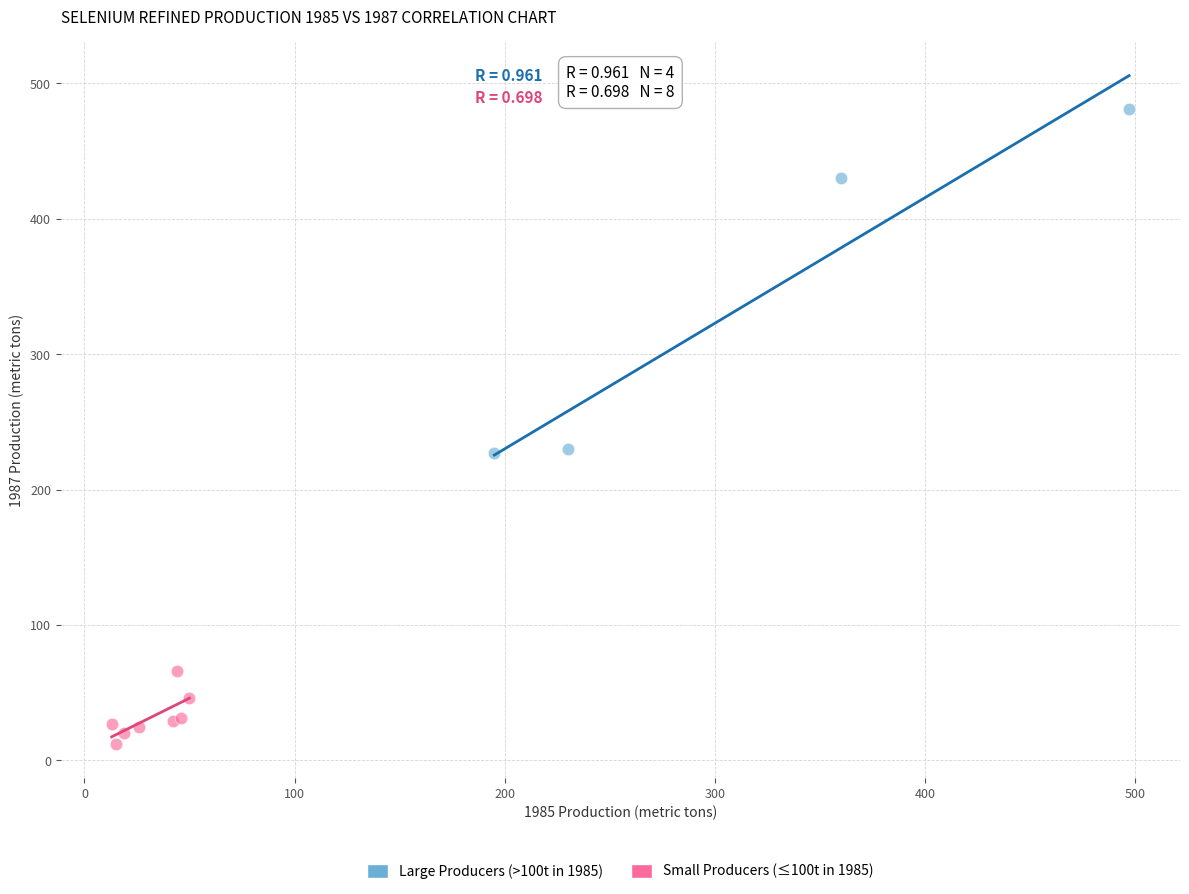

Which series has the largest Y range (max minus min)?

Large Producers (>100t in 1985)